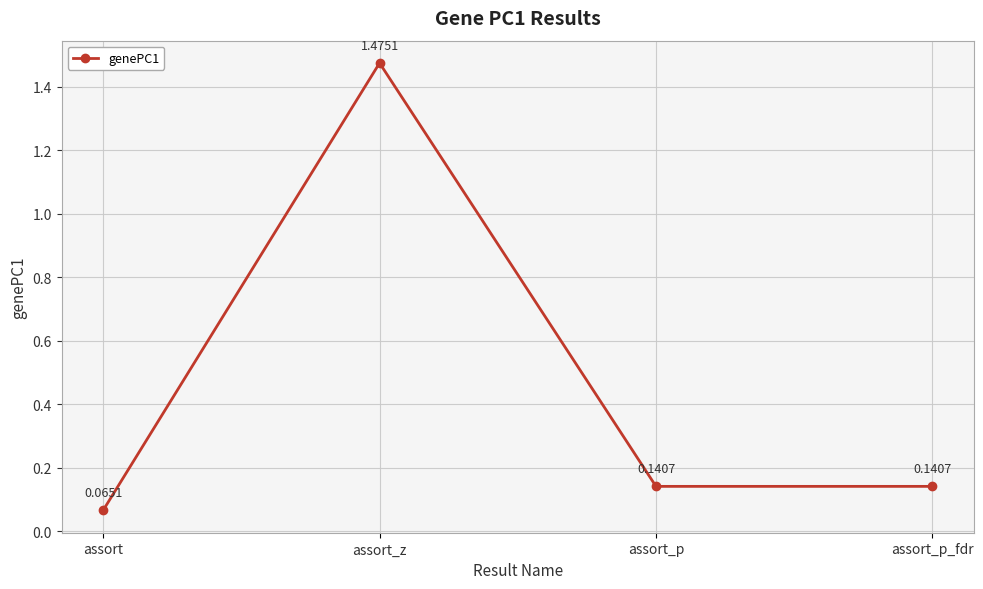

What is the label of the 3rd point from the left?

assort_p